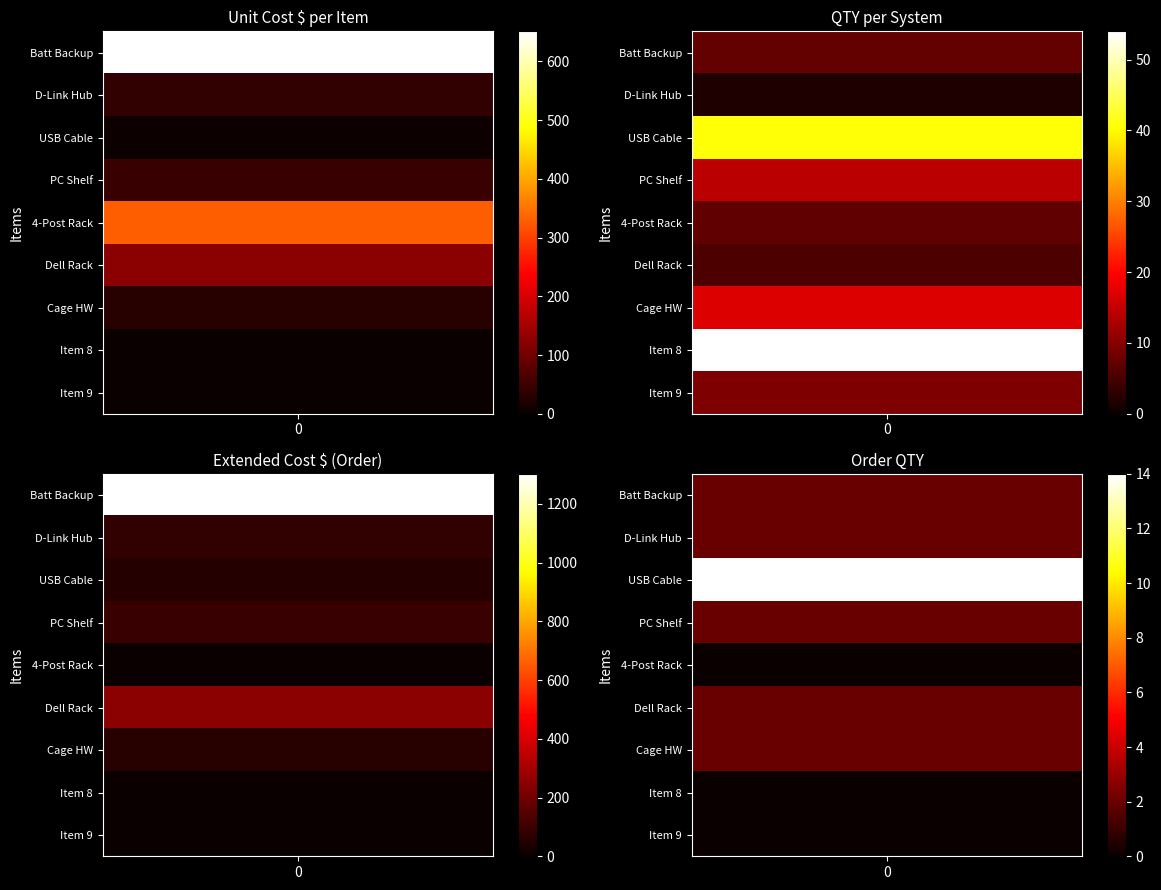

The Tripp Lite 6ft USB Cable AB series shows 28.6 at Item 3
USB Cable. True or false?

False